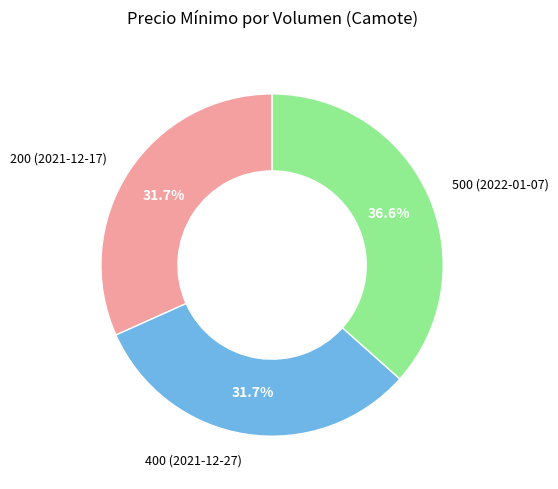

How many slices are in this pie chart?

3